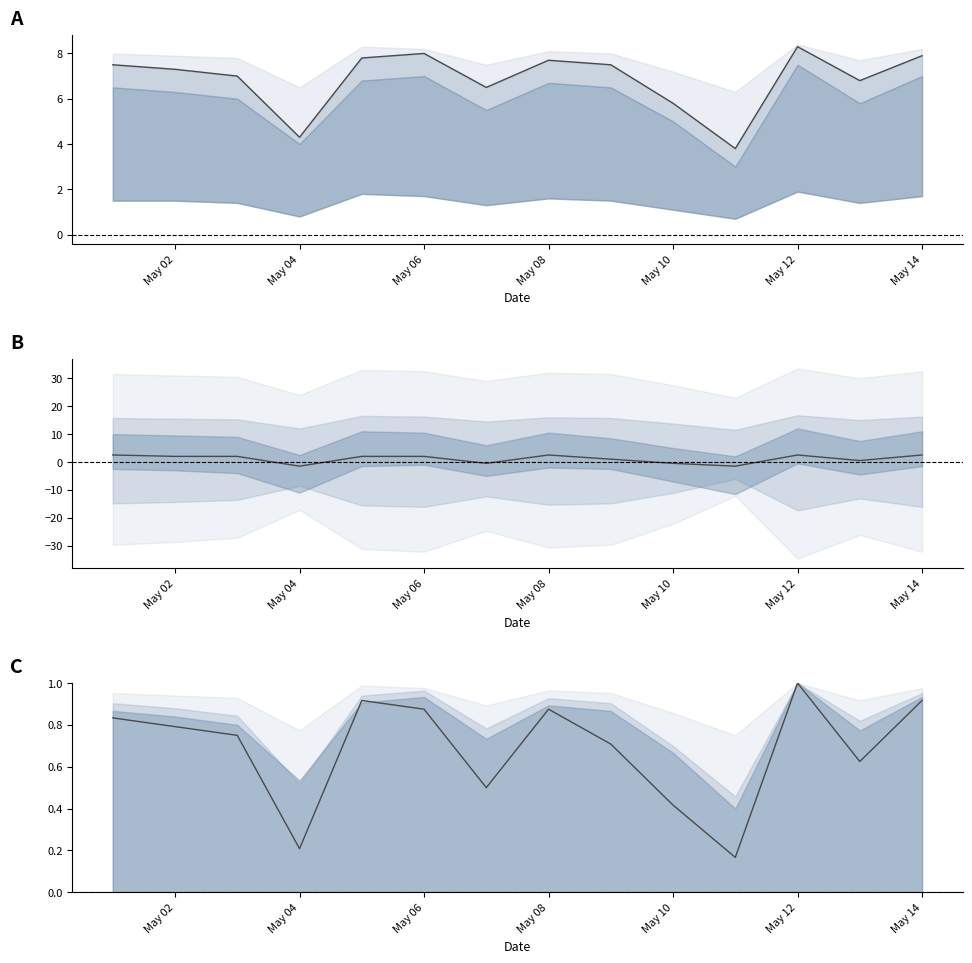

Reading right to left, extract all data points from this chart.

col_2_line: 7.9	6.8	8.3	3.8	5.8	7.5	7.7	6.5	8.0	7.8	4.3	7.0	7.3	7.5
col_5_line: 2.5	0.5	2.5	-1.5	-0.5	1.0	2.5	-0.5	2.0	2.0	-1.5	2.0	2.0	2.5
col_6_line: 0.9	0.6	1.0	0.2	0.4	0.7	0.9	0.5	0.9	0.9	0.2	0.8	0.8	0.8